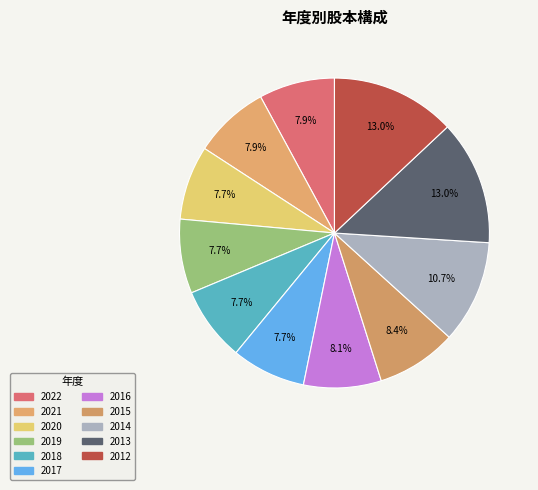

Which category has the biggest portion of the pie?

2013